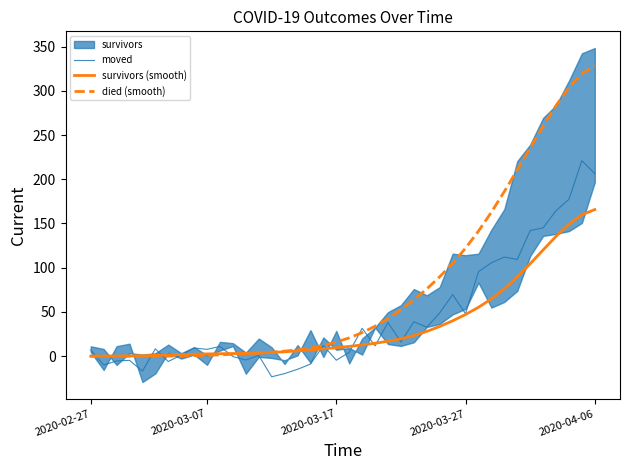

True or false: died (smooth) has more than 2 interior local peaks.

False